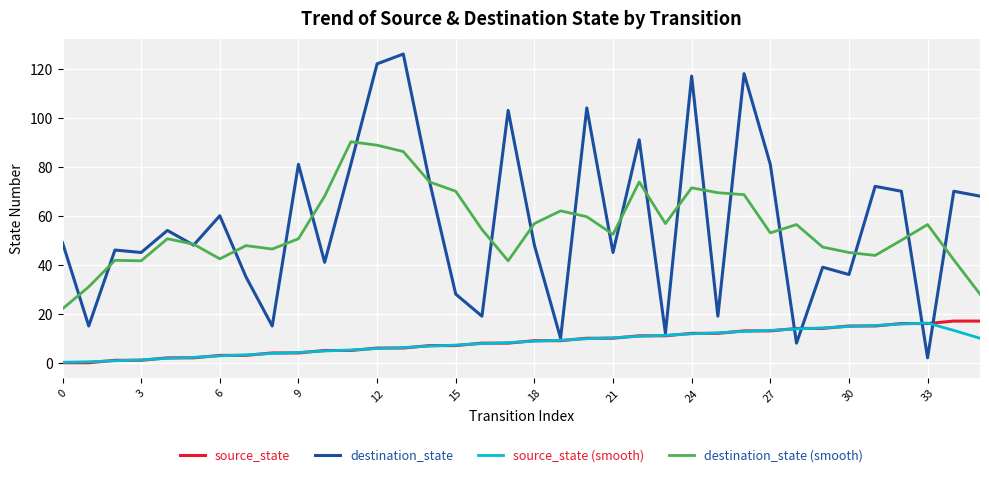

Which series has the widest spread of values?

destination_state